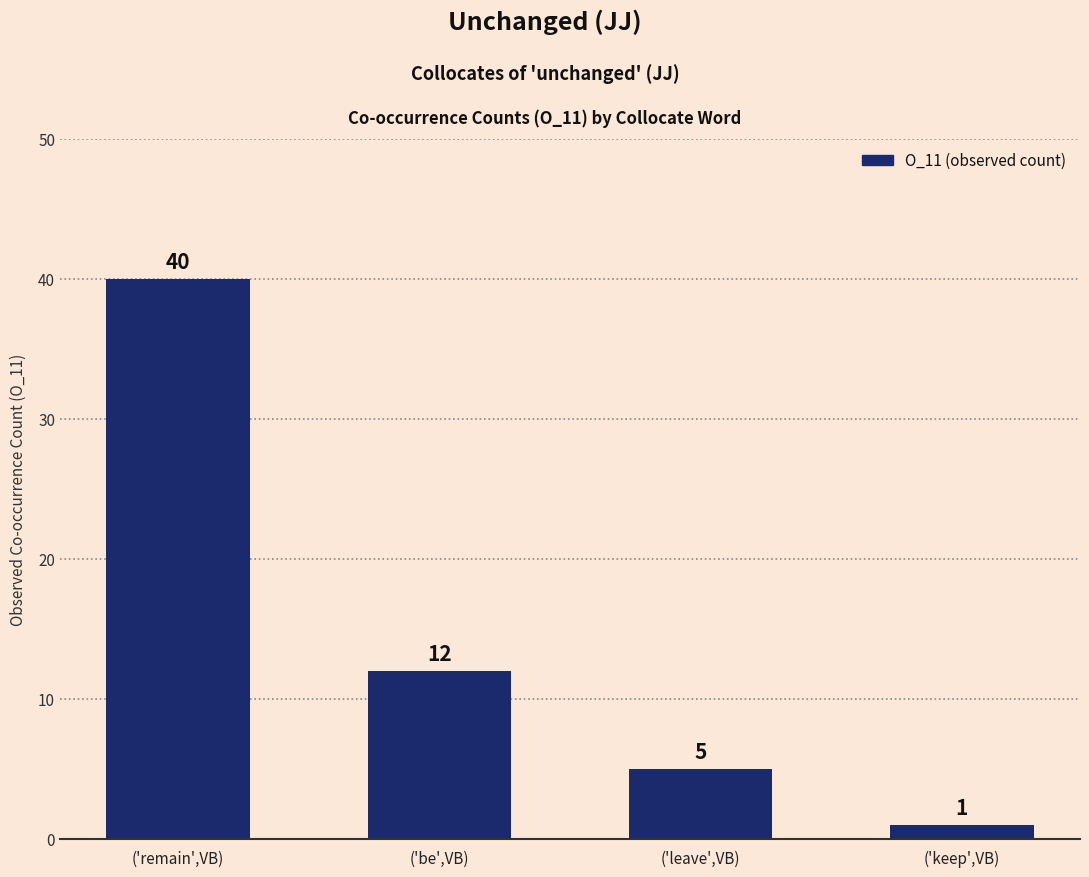

Where is the data nearest to the value 20?

('be',VB)